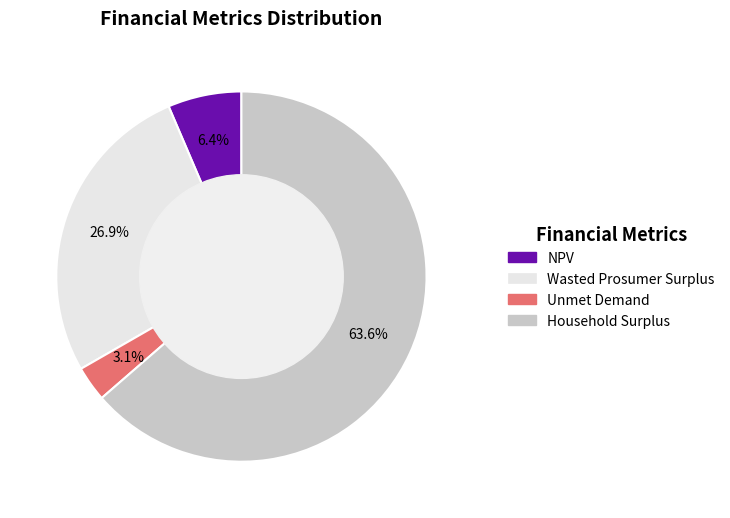

Which slice is the smallest?

Unmet Demand